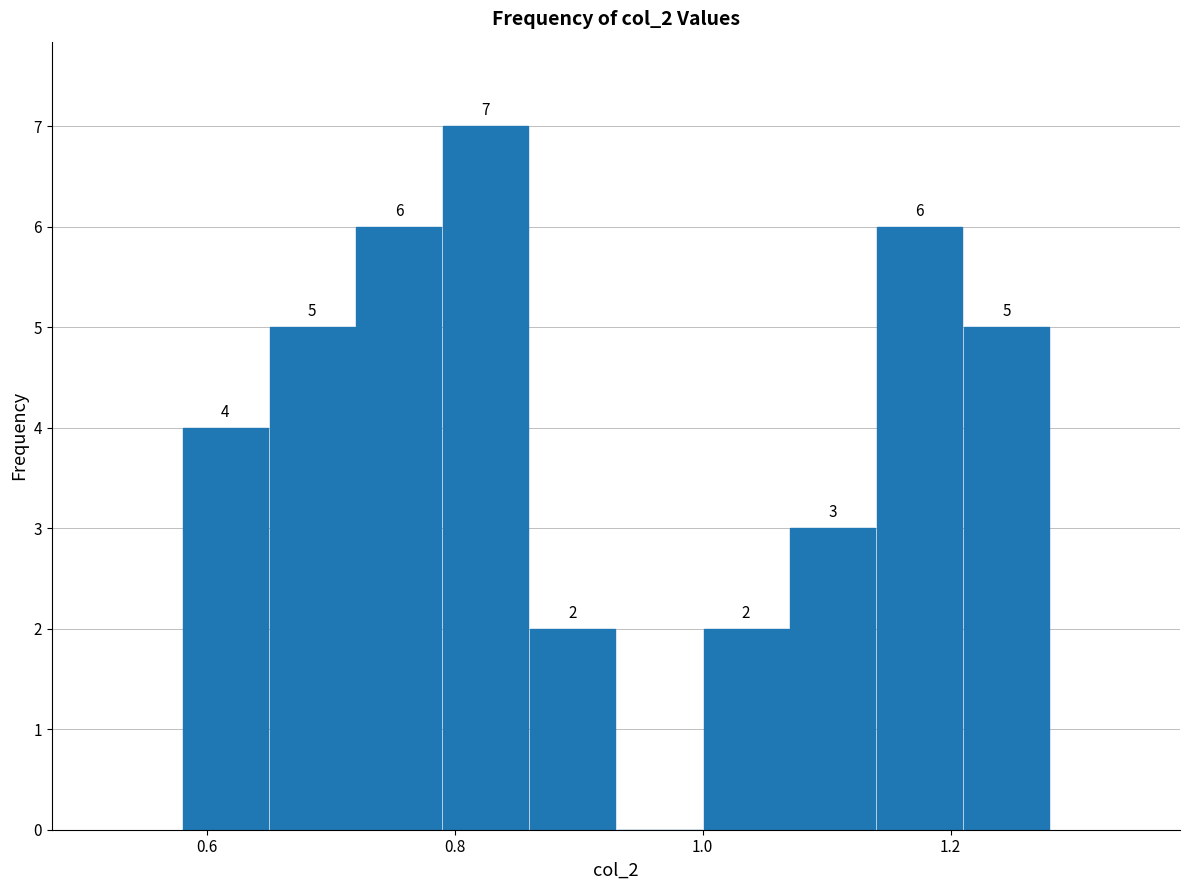

Read against the x-axis, roughly where is the centre of the tallest bar?

0.82